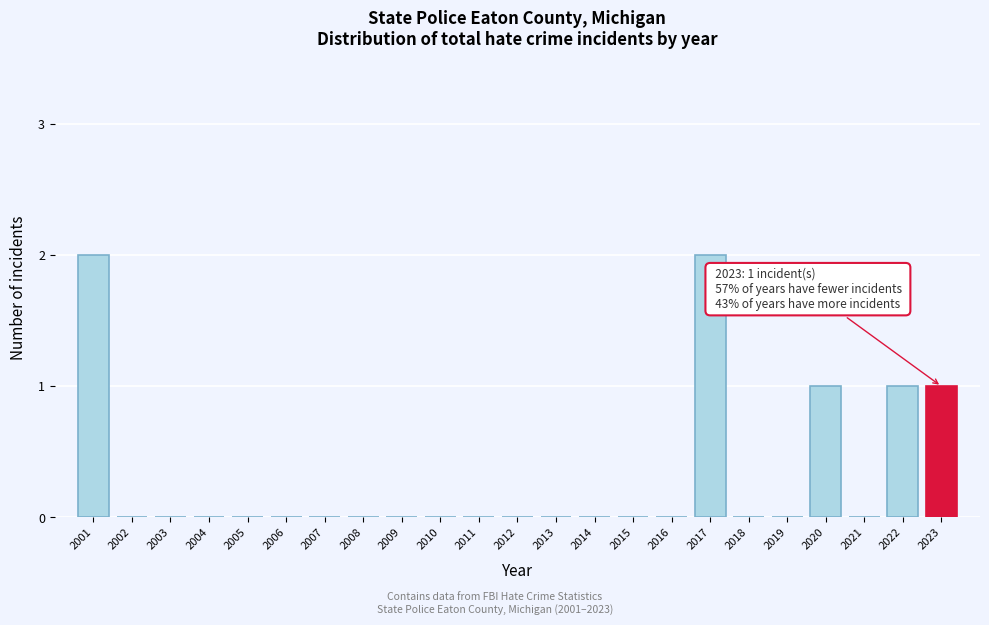

Reading right to left, what are all the values shown in this chart?

2023=1	2022=1	2021=0	2020=1	2019=0	2018=0	2017=2	2016=0	2015=0	2014=0	2013=0	2012=0	2011=0	2010=0	2009=0	2008=0	2007=0	2006=0	2005=0	2004=0	2003=0	2002=0	2001=2